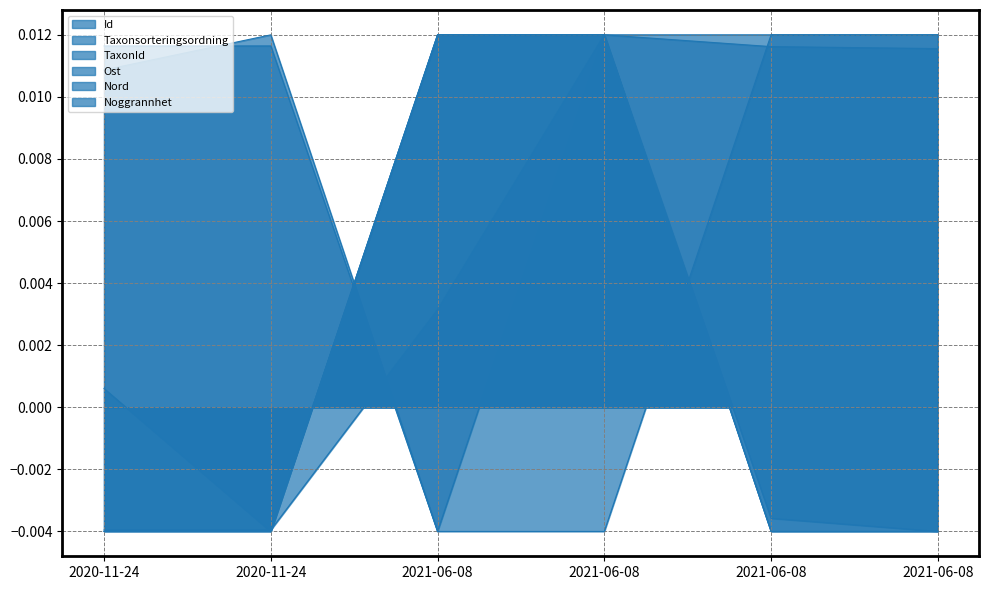

Which series has the largest total across all categories?

Taxonsorteringsordning